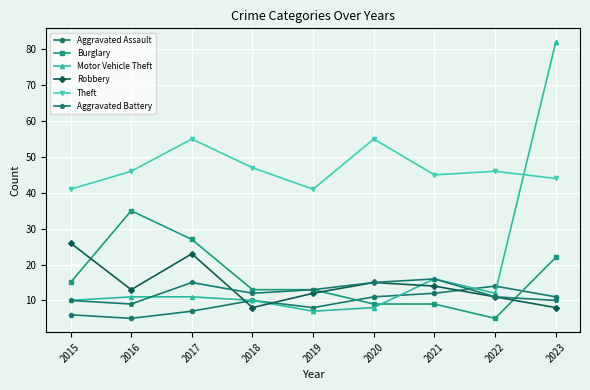

What is the difference between the highest and lowest values at 2018?

39